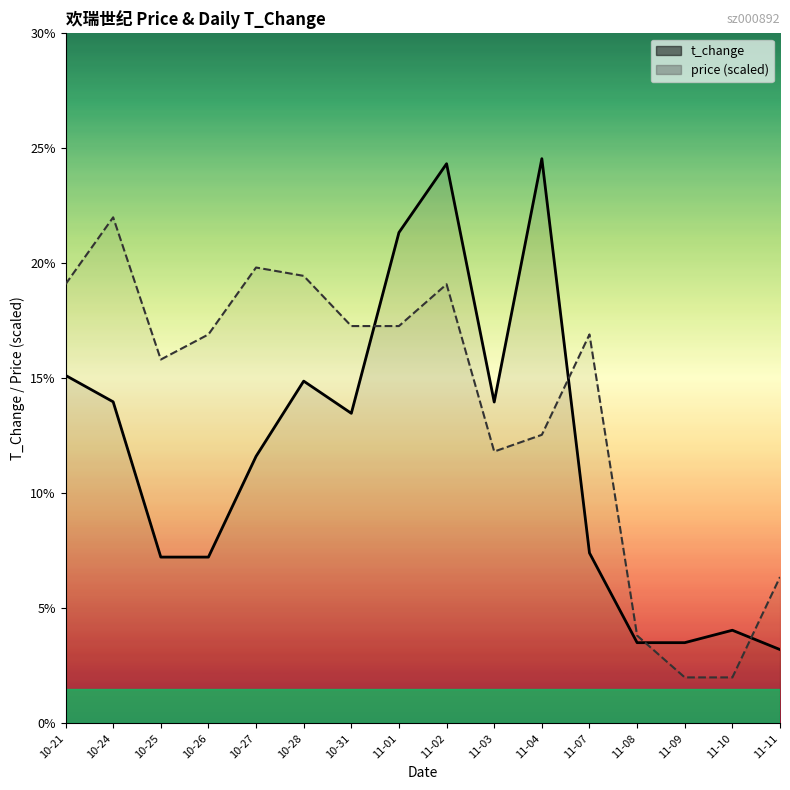

How many data points in price (scaled) are above 16?

9